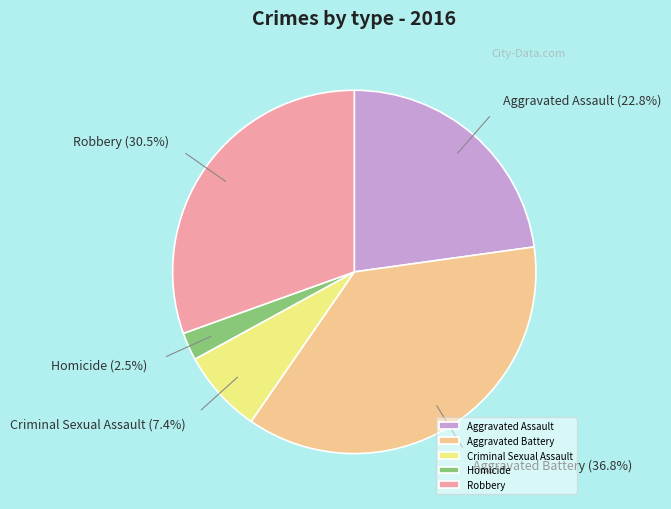

What is the ratio of the value at Aggravated Assault to the value at Criminal Sexual Assault?

3.1